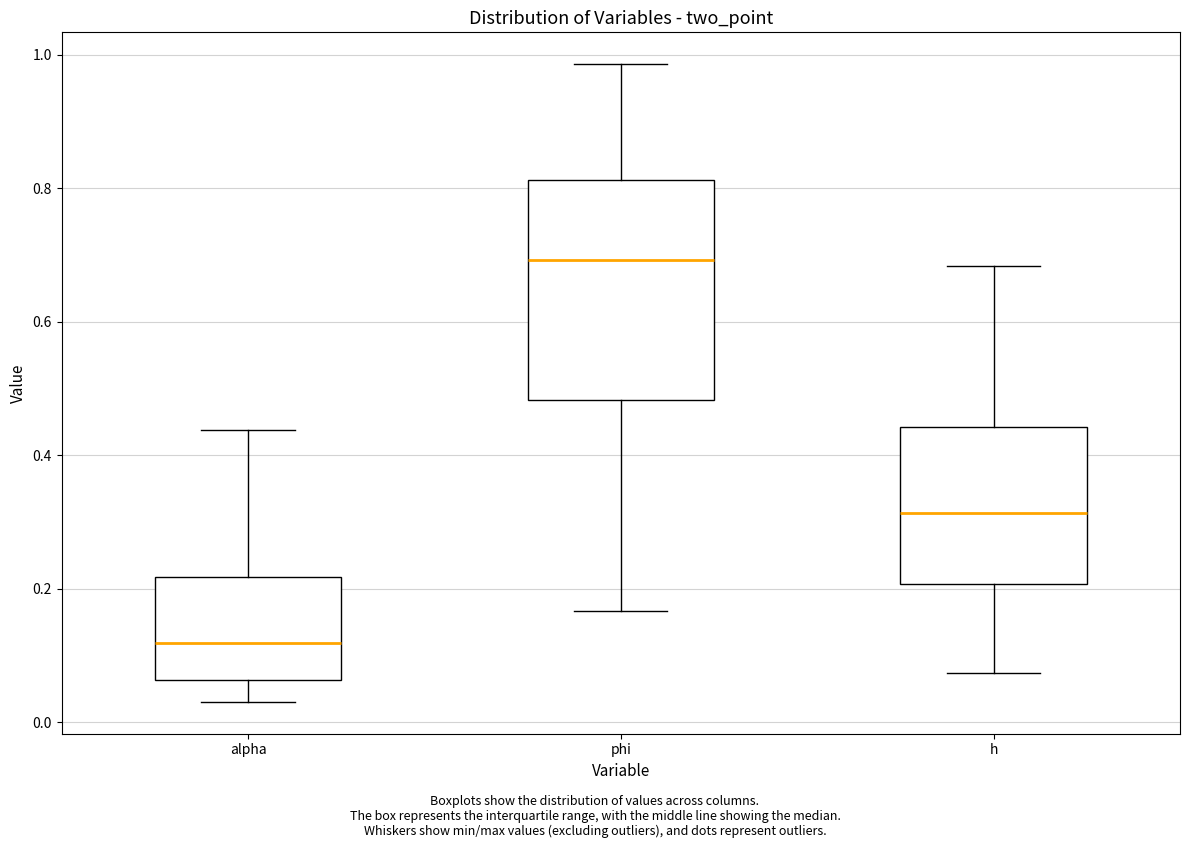

Where does the upper whisker of the box for phi end on the y-axis? The values are not printed on the chart, so give them approximately, as read against the axis.

0.98